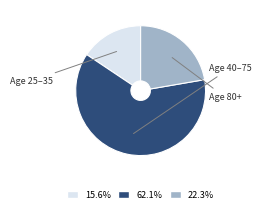

Combined, do 15.6% and 22.3% account for over 50%?

No